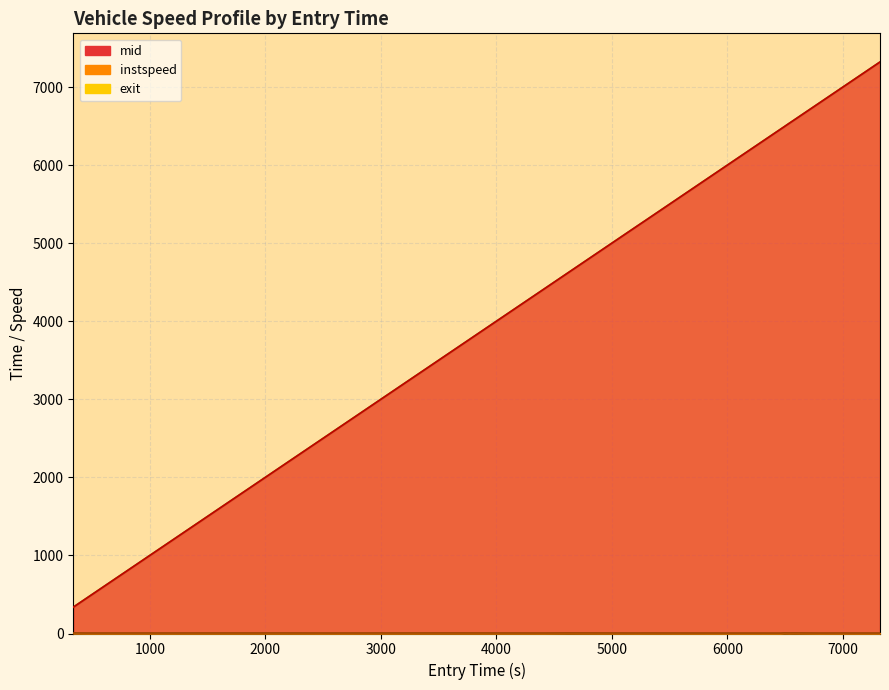

The value of entry at 7273 is 10428.8. True or false?

False